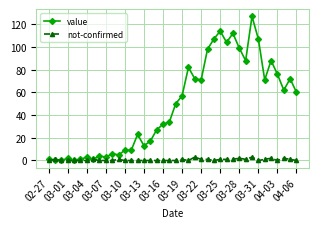

Which series has the largest total across all categories?

value